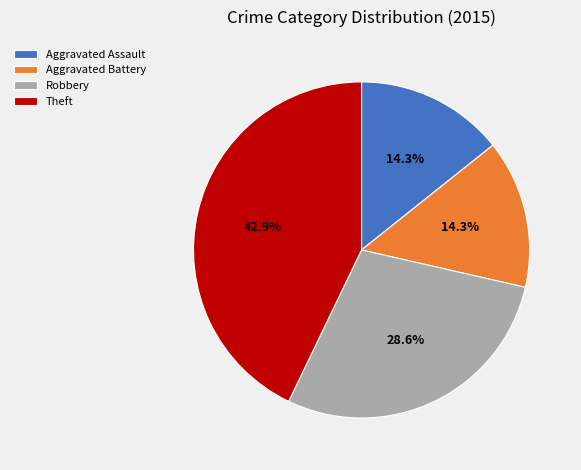

What percentage is the Theft slice, to the nearest percent?

43%